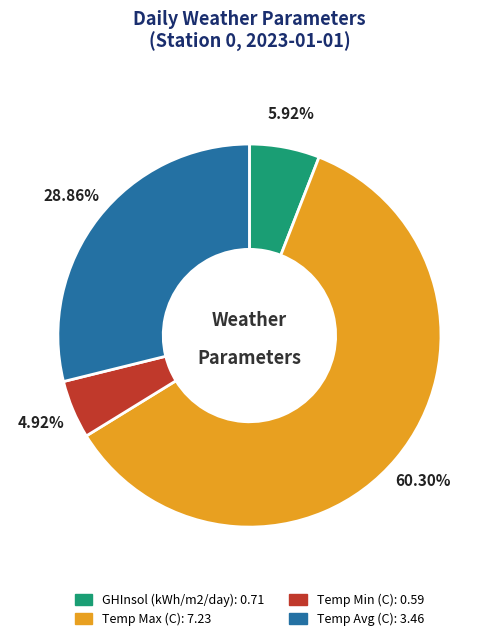

To the nearest percent, what percentage of the pie is GHInsol (kWh/m2/day)?

6%